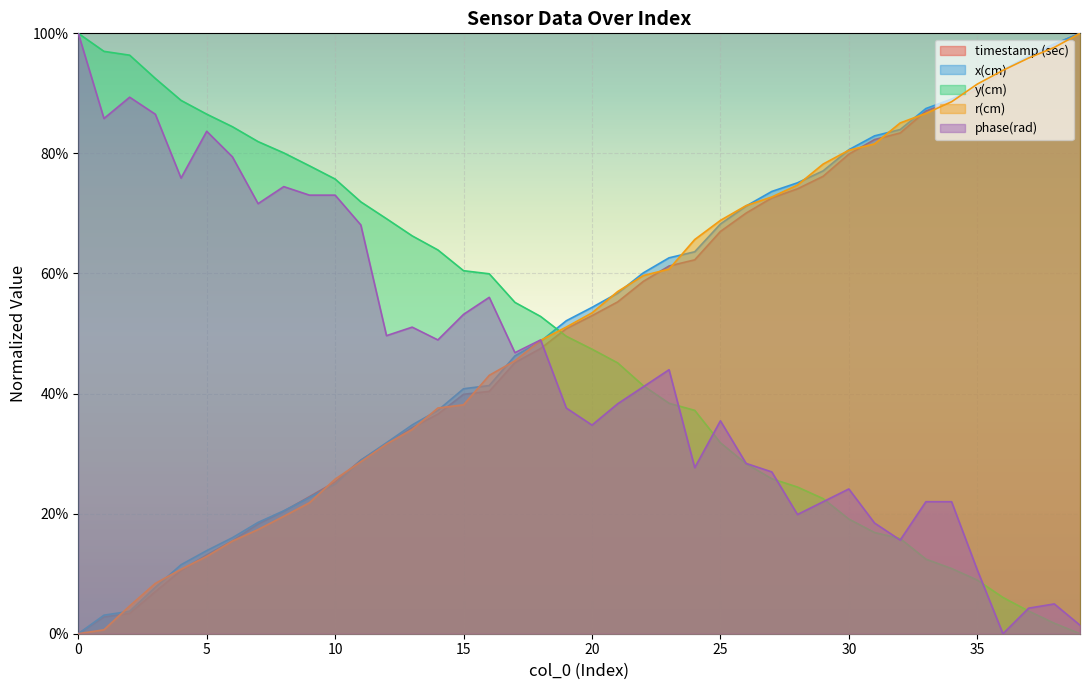

What is the value of the y(cm) point at the 15th from the left?

0.6